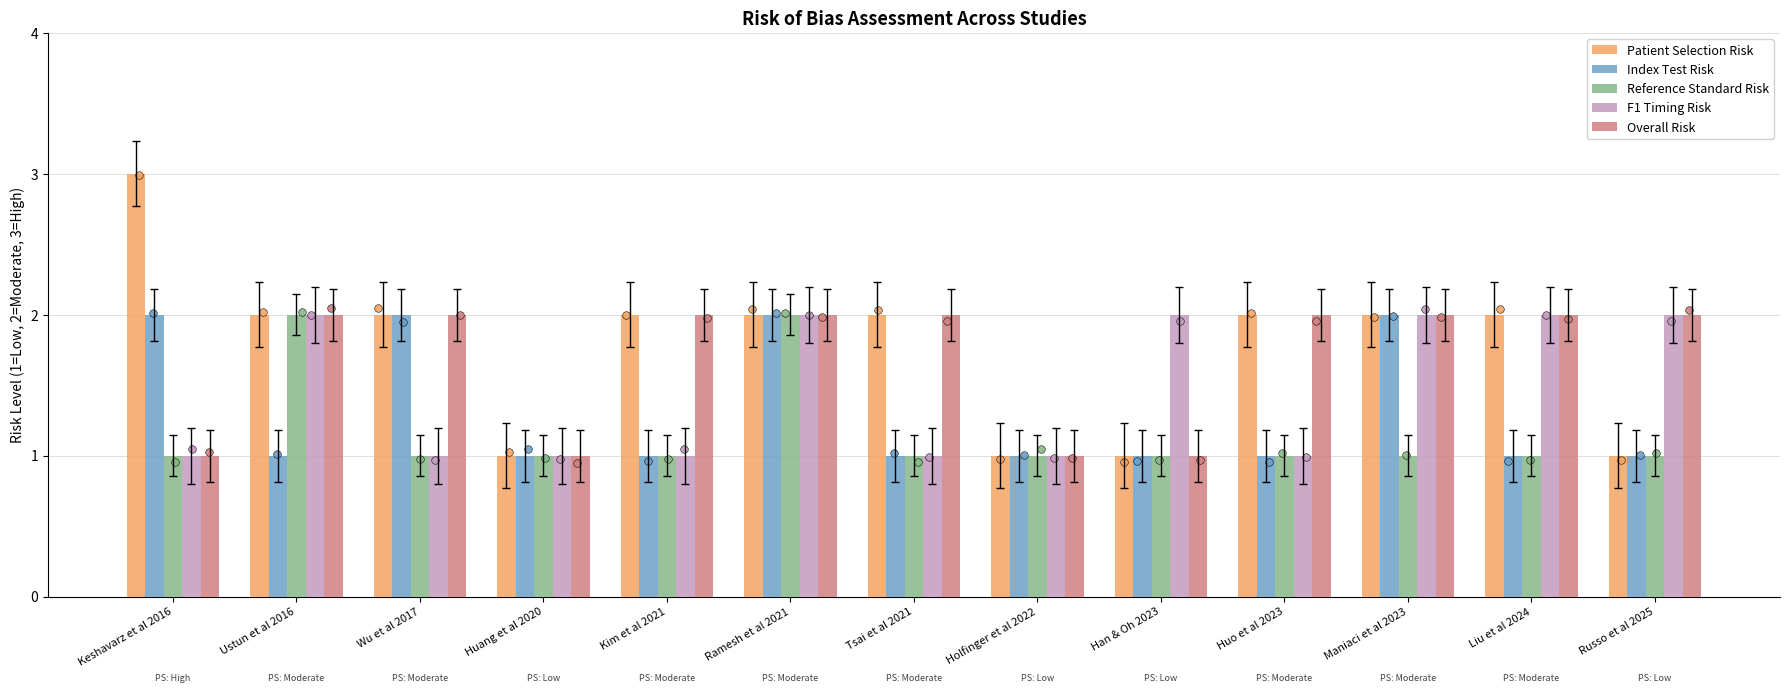

Which series reaches the minimum Y coordinate?

Patient Selection Risk